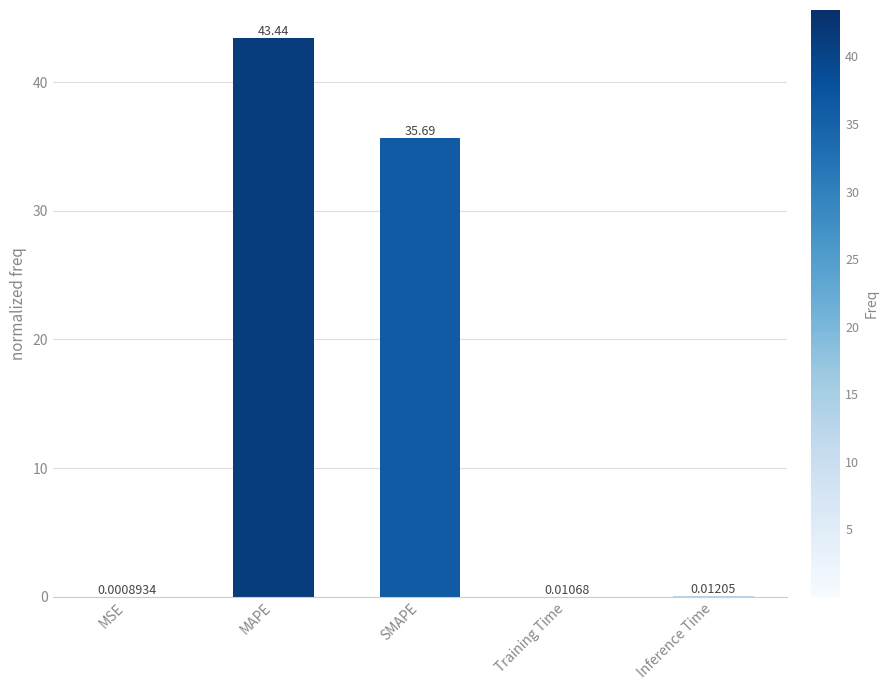

How many data points does each series have?

5